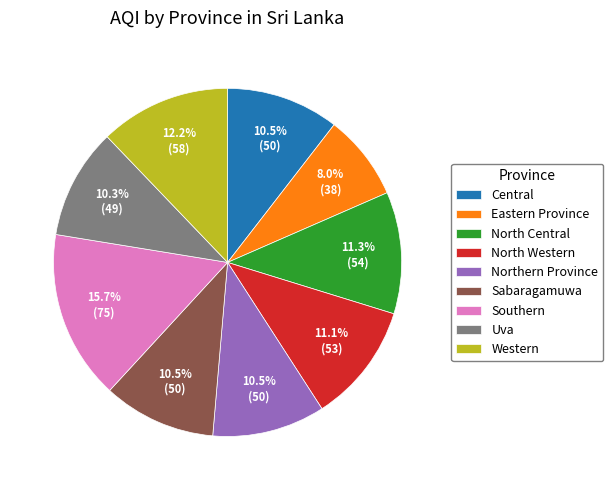

Which has a higher value, North Western or Northern Province?

North Western